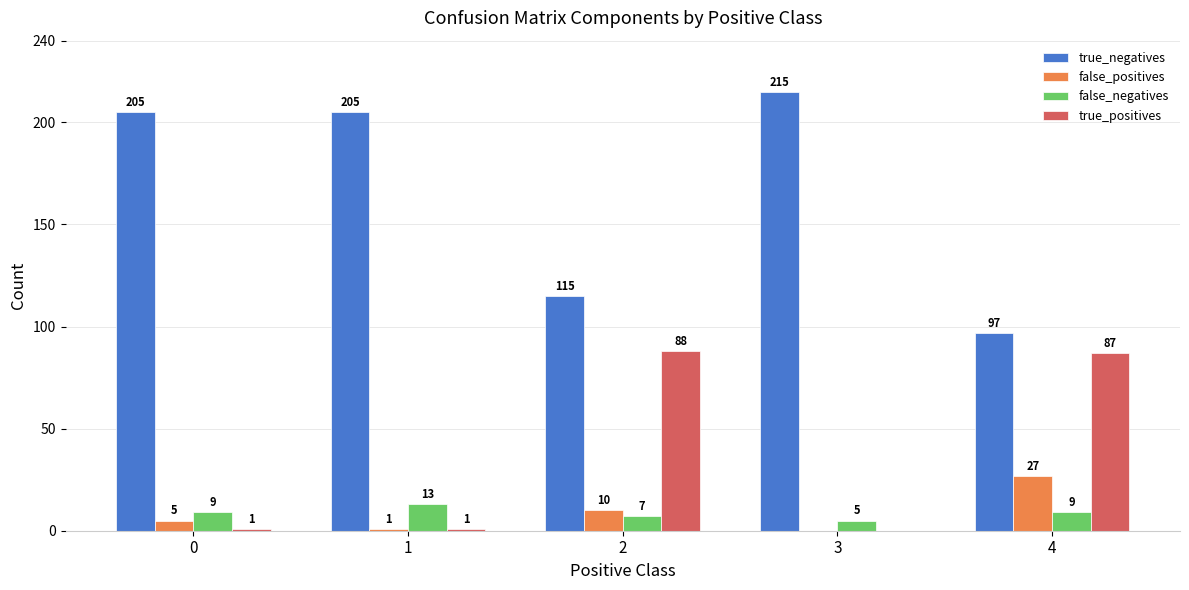

Between 3 and 4, which series saw the biggest shift?

true_negatives